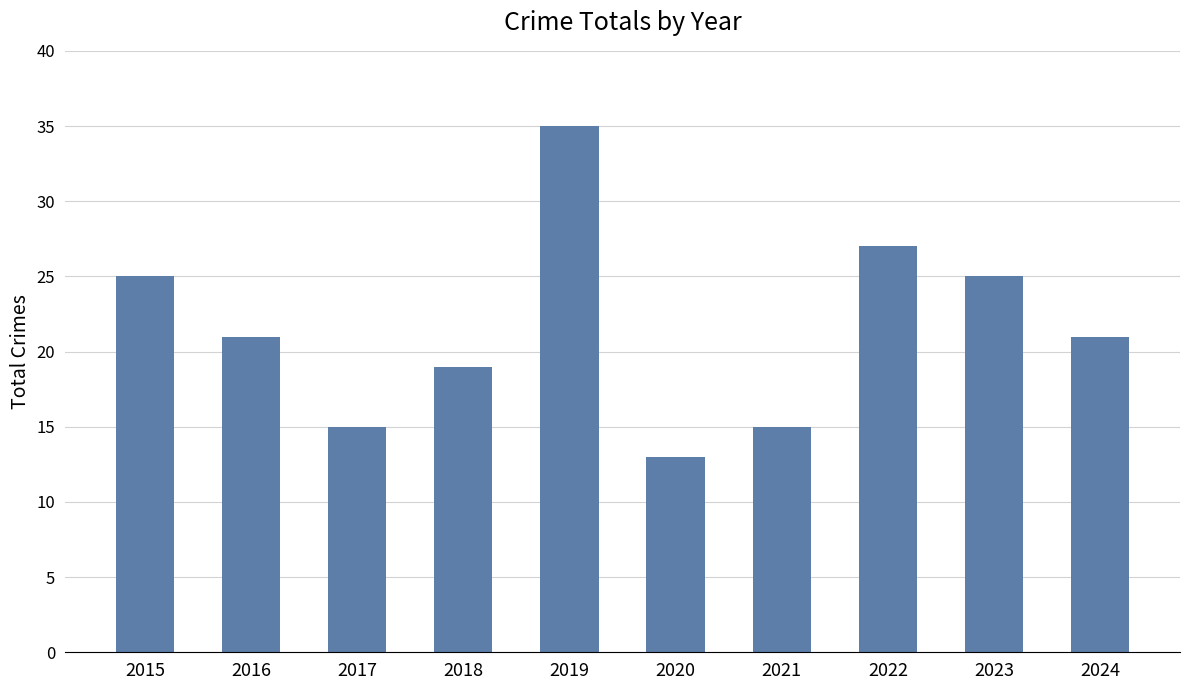

What is the difference between the values at 2023 and 2016?

4